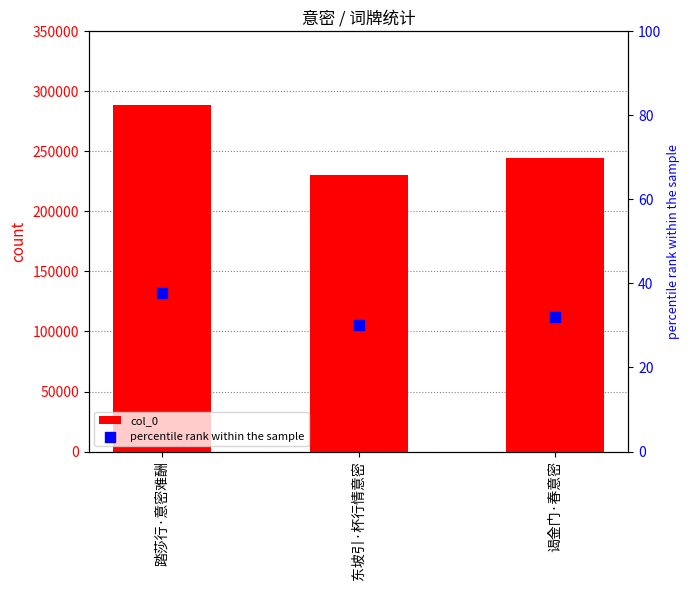

Which series has the largest total across all categories?

col_0